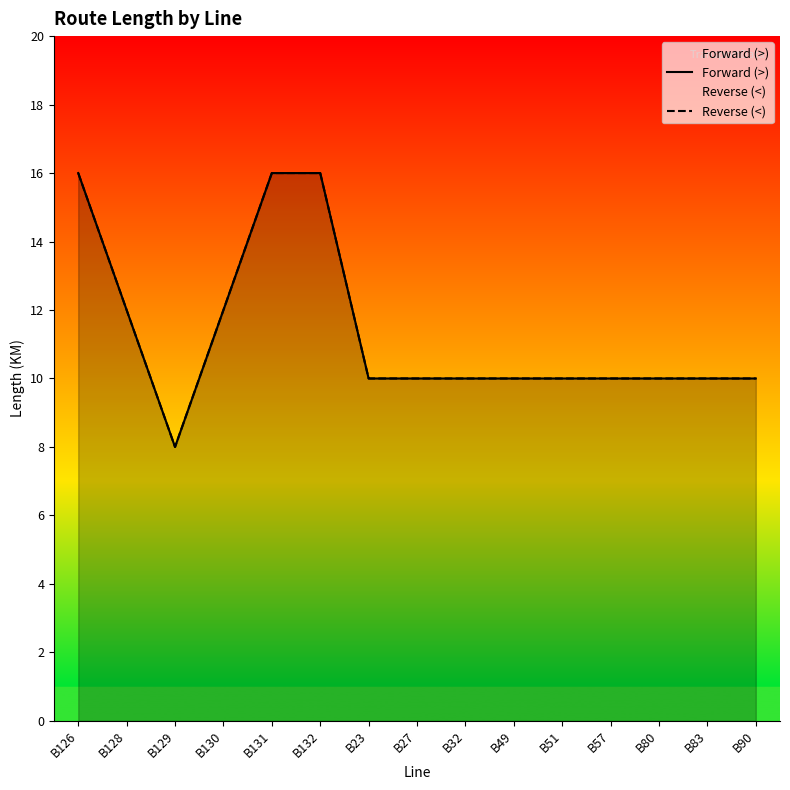

What is the minimum value shown in the chart?

8